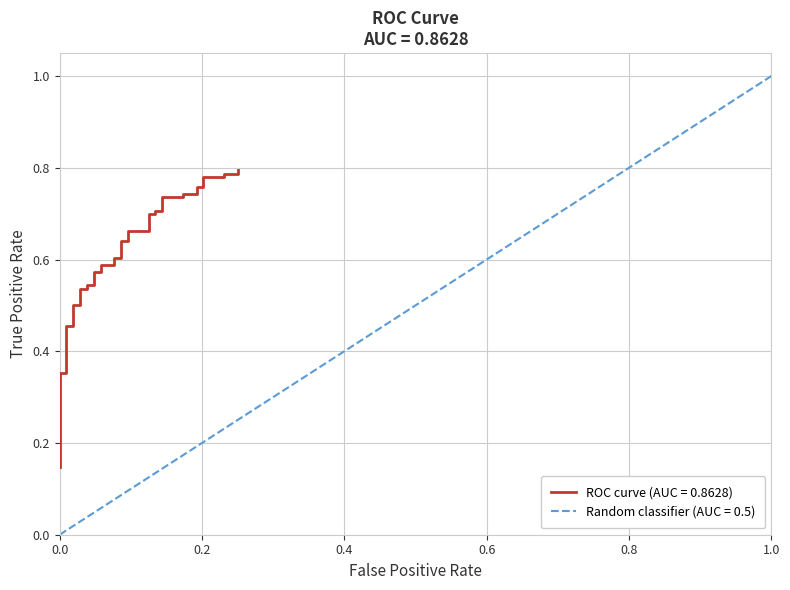

Reading right to left, transcribe all the data shown in this chart.

0.8	0.8	0.8	0.8	0.8	0.8	0.8	0.7	0.7	0.7	0.7	0.7	0.7	0.7	0.7	0.7	0.7	0.6	0.6	0.6	0.6	0.6	0.6	0.6	0.6	0.5	0.5	0.5	0.5	0.5	0.5	0.5	0.5	0.4	0.4	0.2	0.2	0.2	0.2	0.1